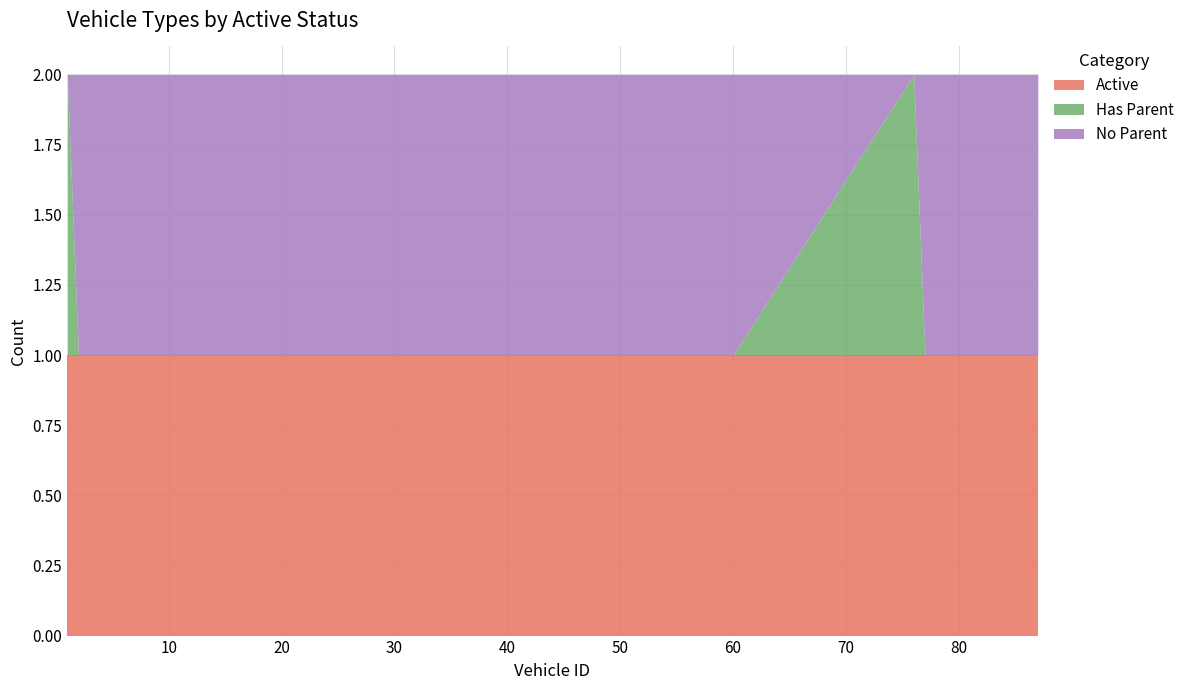

Rank the series by their maximum value, from highest to lowest.

Active, Has Parent, No Parent